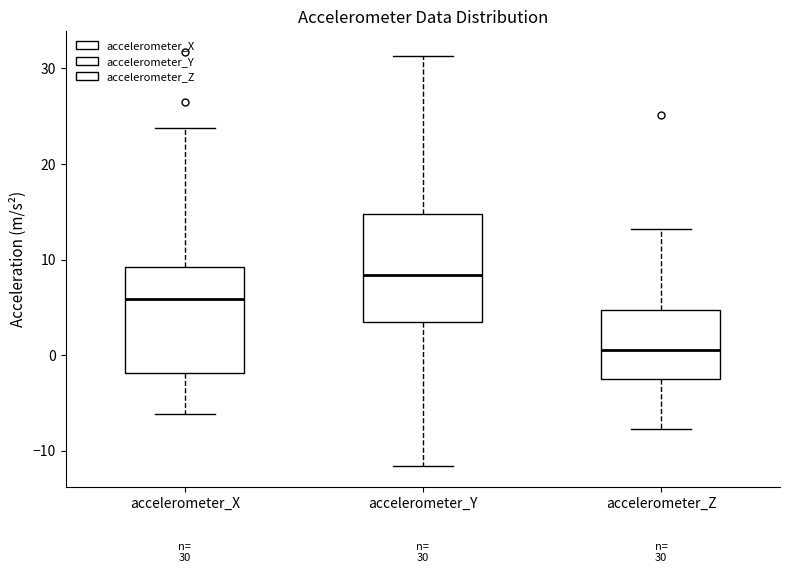

Which box's median line is the highest?

accelerometer_Y